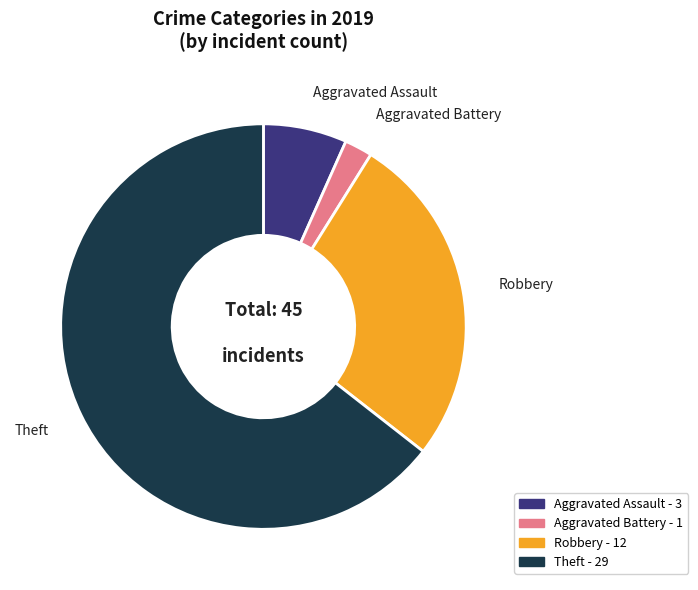

Rank the categories by value from highest to lowest.

Theft, Robbery, Aggravated Assault, Aggravated Battery